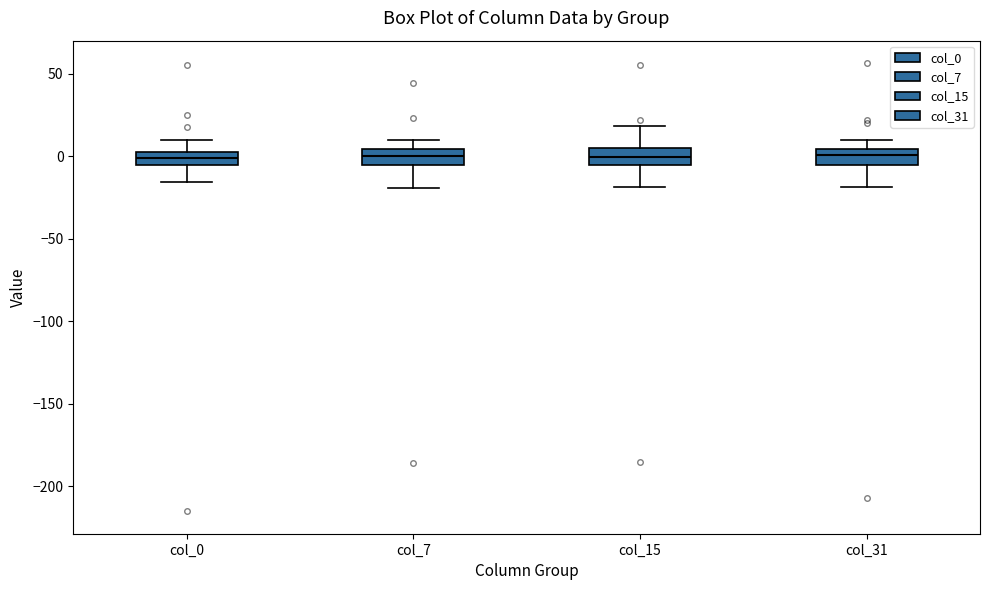

Reading left to right, read every box against the y-axis: the position of its median line, the range the box covers, and the ends of its whiskers. The values are not printed on the chart, so give them approximately, as read against the axis.

col_0: median 0, box -5 to 5, whiskers -15 to 10
col_7: median 0, box -5 to 5, whiskers -20 to 10
col_15: median 0, box -5 to 5, whiskers -20 to 20
col_31: median 0, box -5 to 5, whiskers -20 to 10